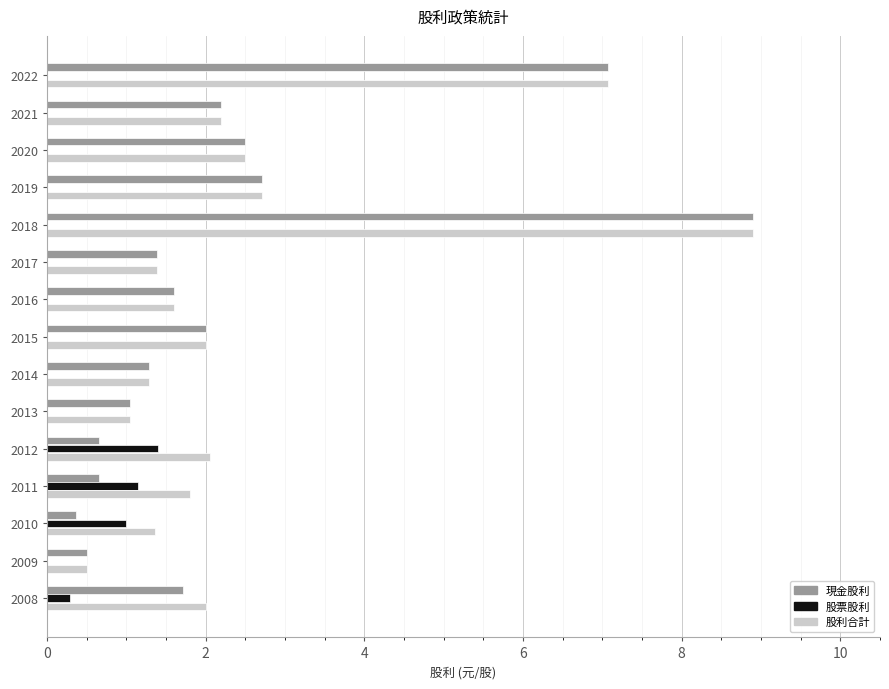

Is the value of 現金股利 at 2012 greater than the value of 股利合計 at 2012?

No